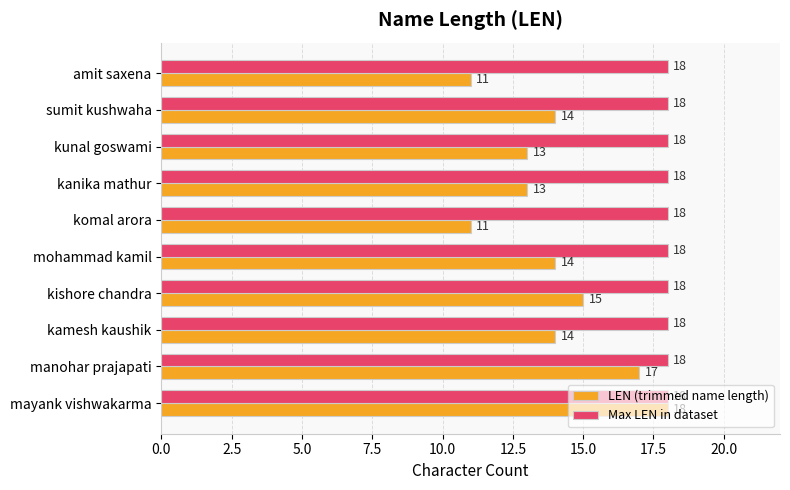

Which series has the largest range (max minus min)?

LEN (trimmed name length)